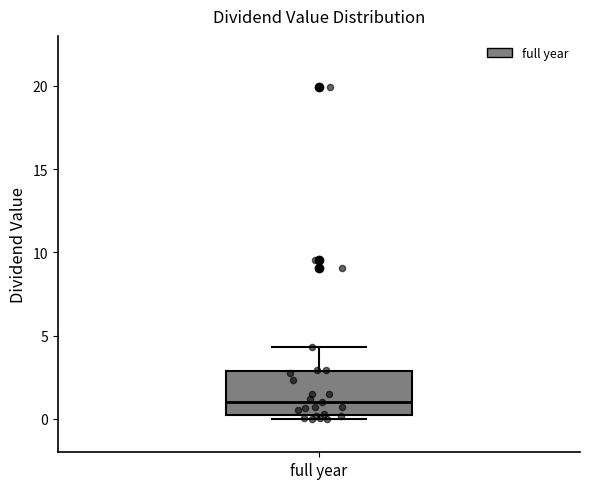

Transcribe this box plot: give where the median line is, the range the box spans, and where the two whiskers end, as read against the y-axis. The values are not printed on the chart, so give them approximately, as read against the axis.

median 1.0, box 0.0 to 3.0, whiskers 0.0 (just below the box's lower edge) to 4.5